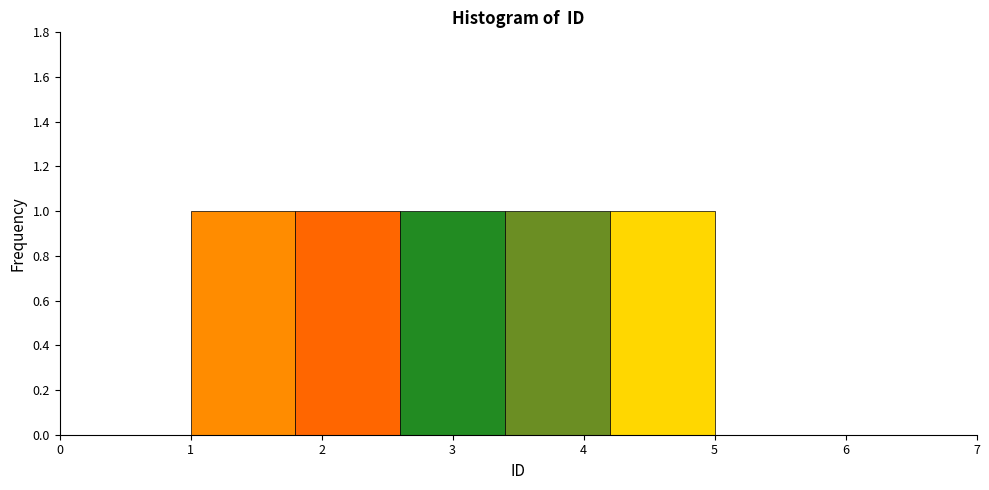

Reading left to right, transcribe this chart: for each bar, give the range it covers on the x-axis and its height. The values are not printed on the chart, so give them approximately, as read against the axis.

1.0 to 1.8: 1
1.8 to 2.6: 1
2.6 to 3.4: 1
3.4 to 4.2: 1
4.2 to 5.0: 1